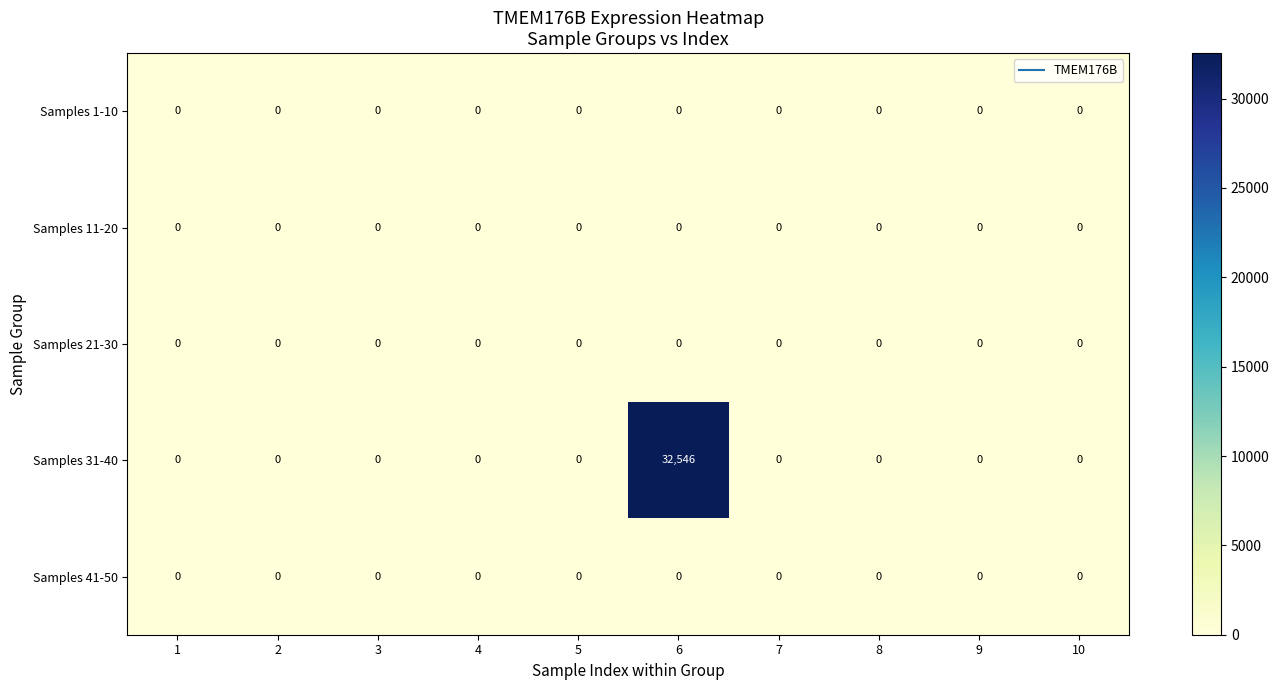

At which label does Samples 31-40 reach its peak?

6